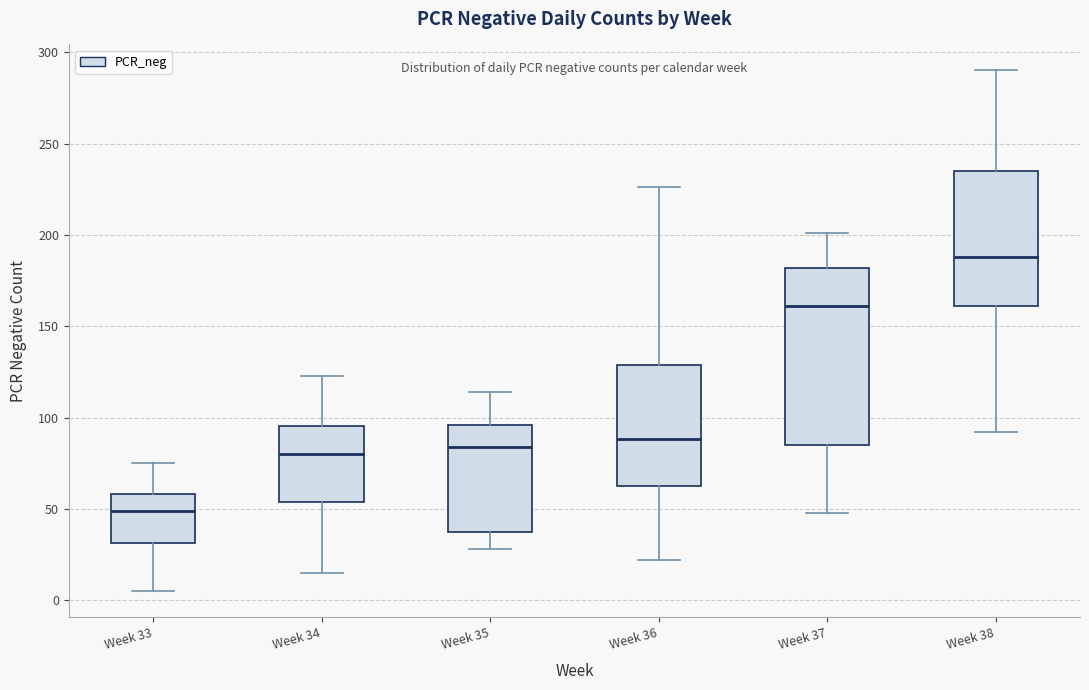

Which box is the tallest, from its lower edge to its upper edge?

Week 37